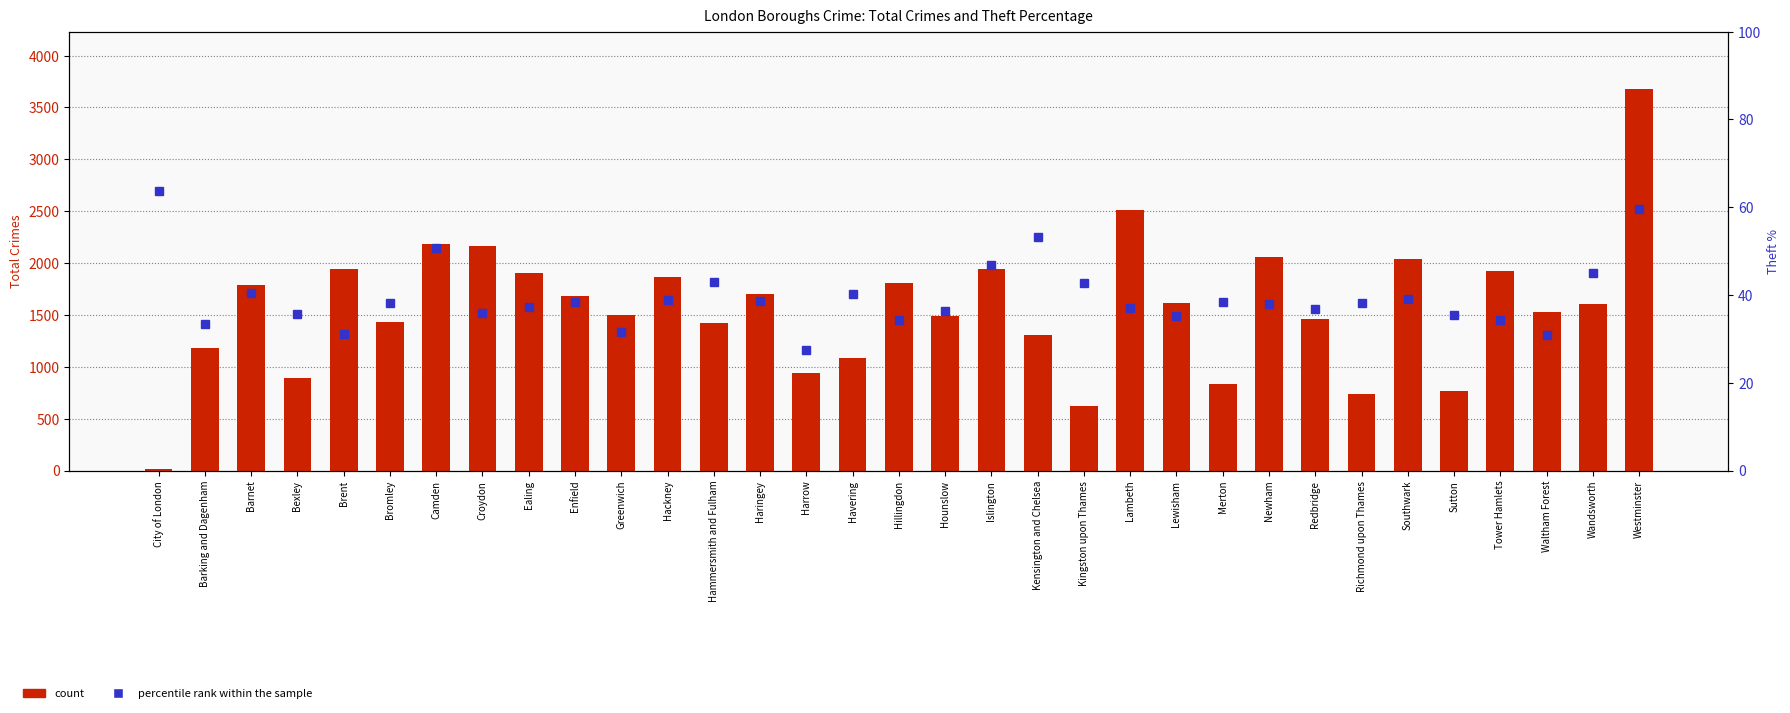

Reading left to right, extract all data points from this chart.

count: City of London=11.0	Barking and Dagenham=1183.0	Barnet=1787.0	Bexley=893.0	Brent=1939.0	Bromley=1434.0	Camden=2182.0	Croydon=2161.0	Ealing=1908.0	Enfield=1683.0	Greenwich=1502.0	Hackney=1866.0	Hammersmith and Fulham=1425.0	Haringey=1705.0	Harrow=936.0	Havering=1086.0	Hillingdon=1810.0	Hounslow=1491.0	Islington=1947.0	Kensington and Chelsea=1305.0	Kingston upon Thames=623.0	Lambeth=2511.0	Lewisham=1618.0	Merton=831.0	Newham=2059.0	Redbridge=1461.0	Richmond upon Thames=737.0	Southwark=2040.0	Sutton=770.0	Tower Hamlets=1928.0	Waltham Forest=1526.0	Wandsworth=1607.0	Westminster=3679.0
percentile rank within the sample: City of London=63.6	Barking and Dagenham=33.4	Barnet=40.5	Bexley=35.6	Brent=31.1	Bromley=38.1	Camden=50.8	Croydon=36.0	Ealing=37.2	Enfield=38.4	Greenwich=31.6	Hackney=38.8	Hammersmith and Fulham=42.9	Haringey=38.6	Harrow=27.5	Havering=40.3	Hillingdon=34.3	Hounslow=36.3	Islington=46.8	Kensington and Chelsea=53.2	Kingston upon Thames=42.7	Lambeth=37.0	Lewisham=35.1	Merton=38.4	Newham=38.0	Redbridge=36.8	Richmond upon Thames=38.1	Southwark=39.1	Sutton=35.5	Tower Hamlets=34.4	Waltham Forest=30.9	Wandsworth=45.0	Westminster=59.6